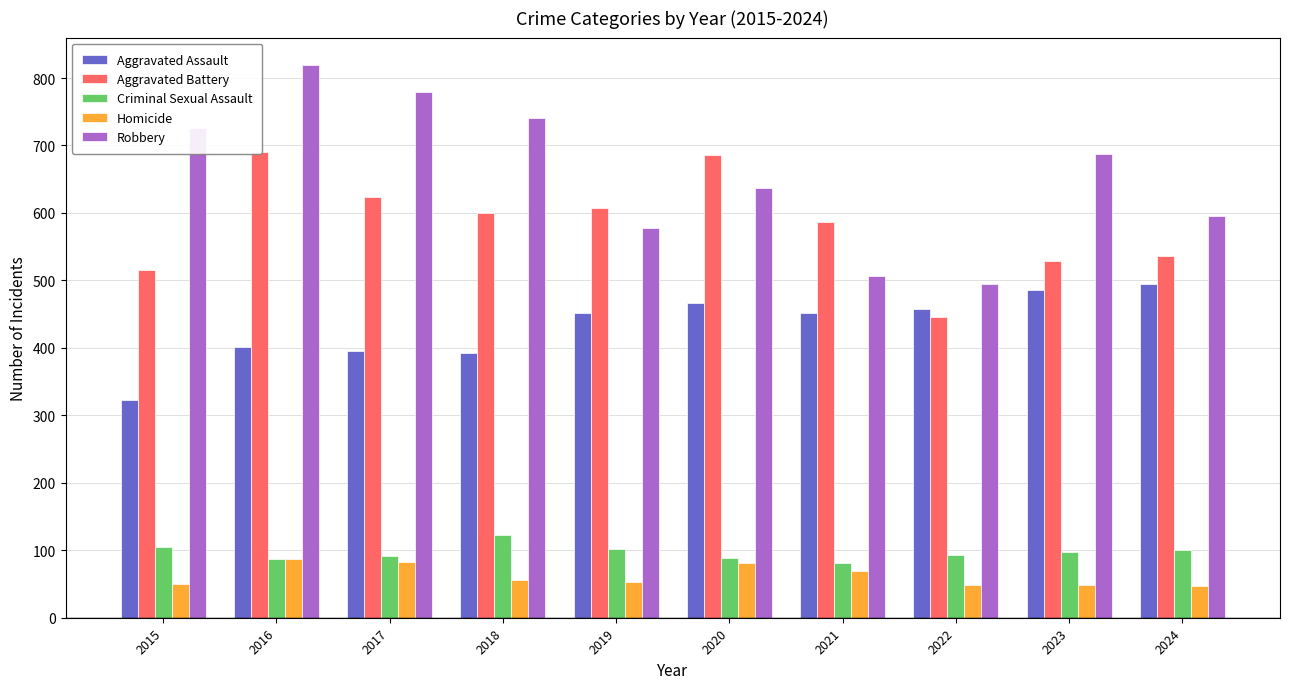

At which label does Aggravated Battery reach its peak?

2016